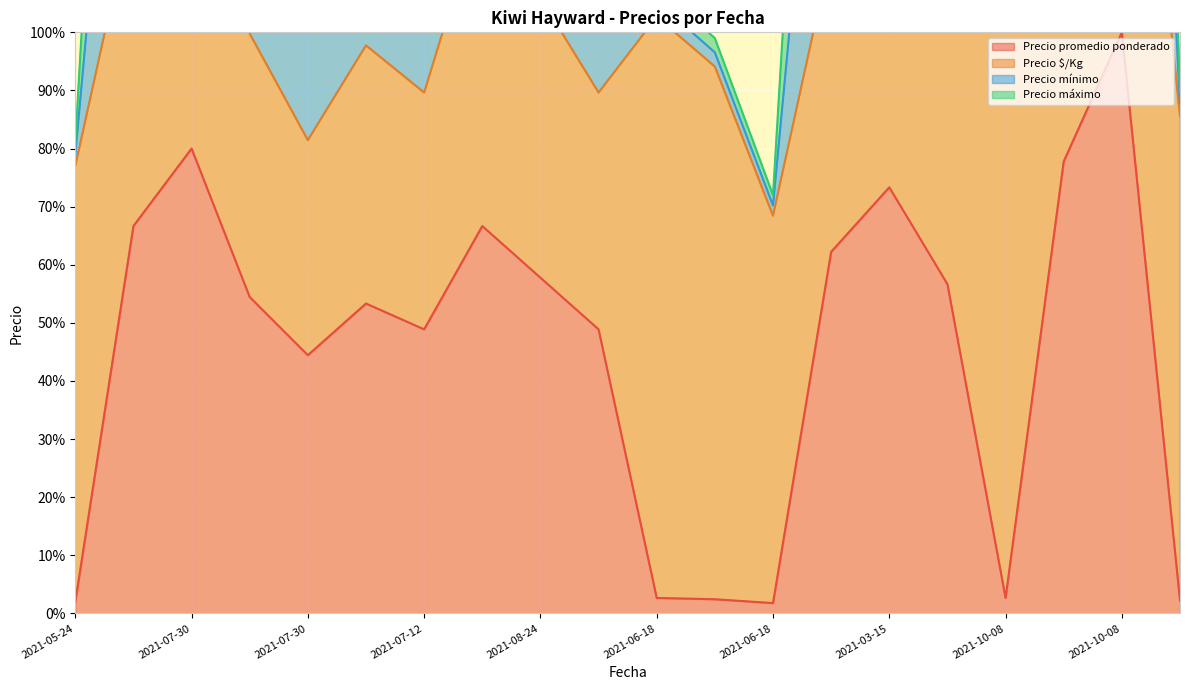

How many values in the Precio mínimo series exceed 208?

10